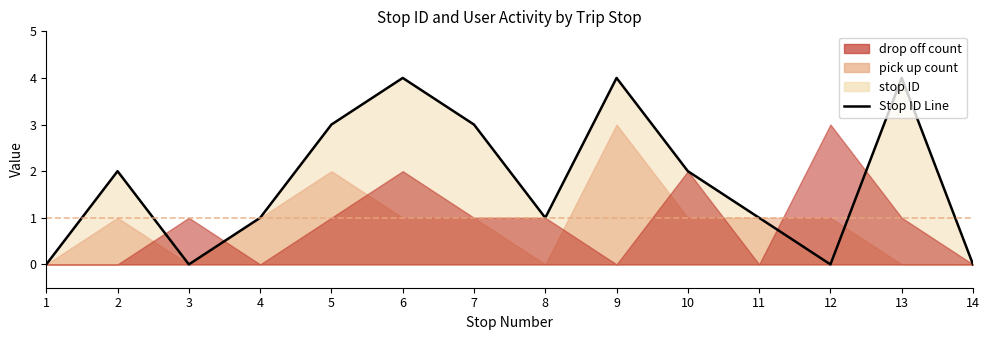

Reading right to left, extract all data points from this chart.

14=0	13=4	12=0	11=1	10=2	9=4	8=1	7=3	6=4	5=3	4=1	3=0	2=2	1=0